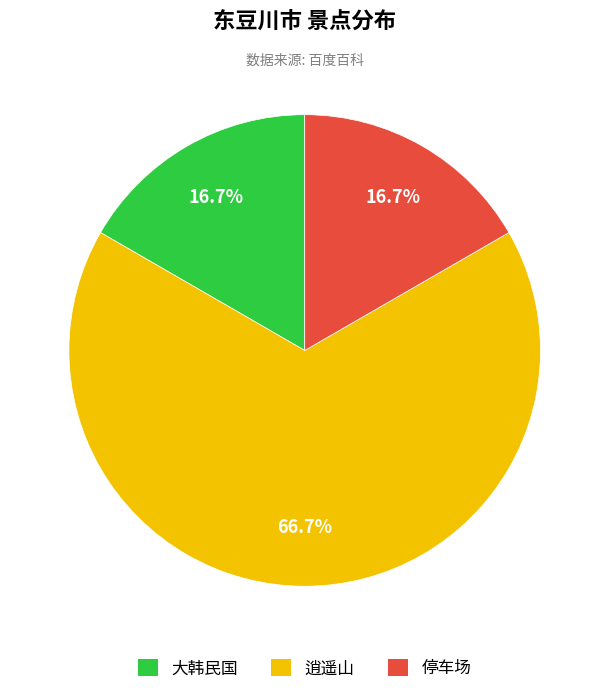

How many segments does this pie chart have?

3